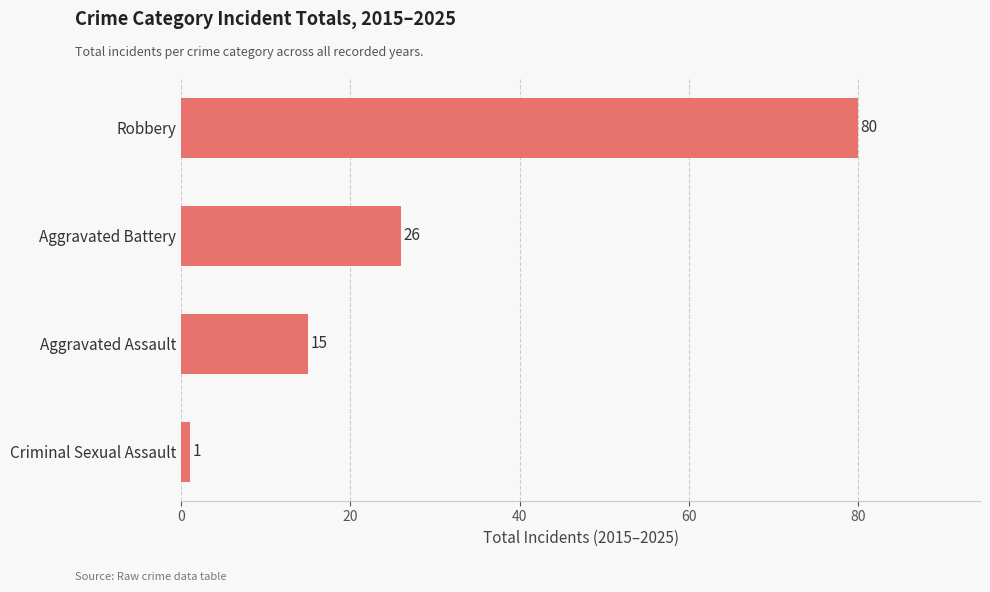

Approximately how many times larger is the value at Aggravated Assault compared to Aggravated Battery?

0.6